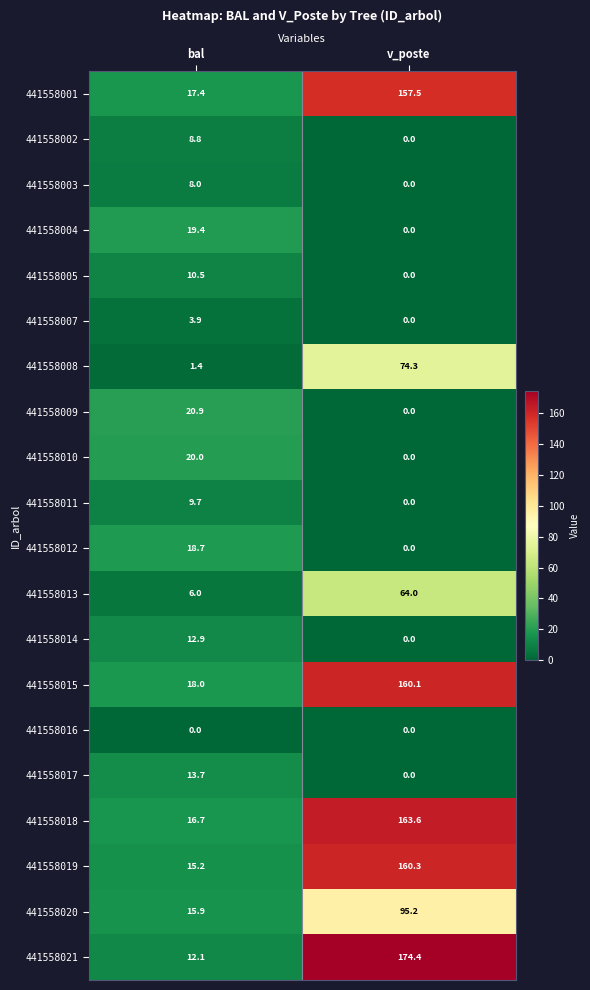

What is the spread (max minus min) of values at v_poste?

174.4